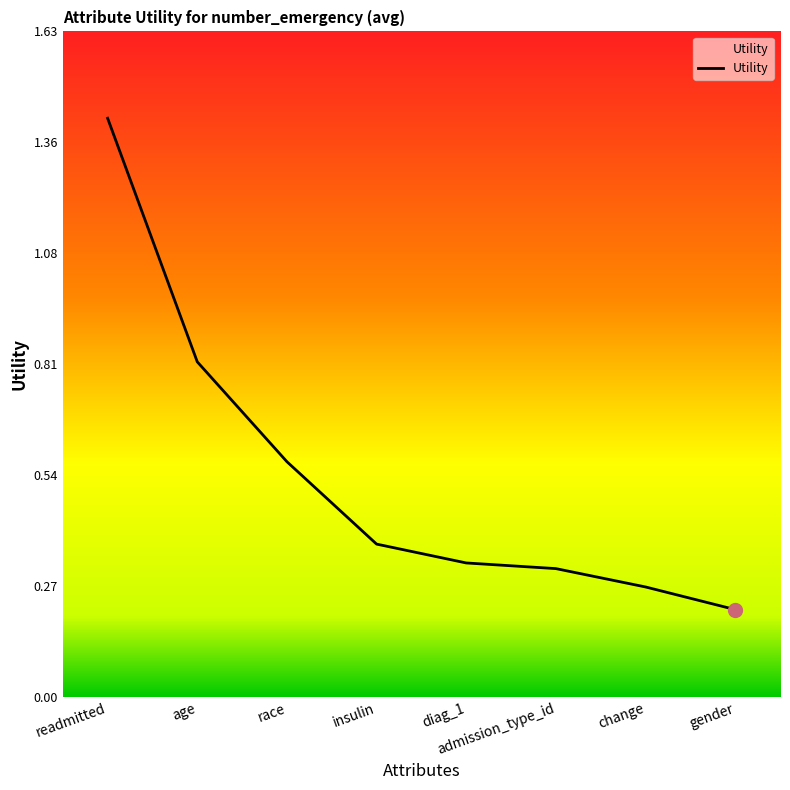

What is the change in value from readmitted to gender?

-1.2